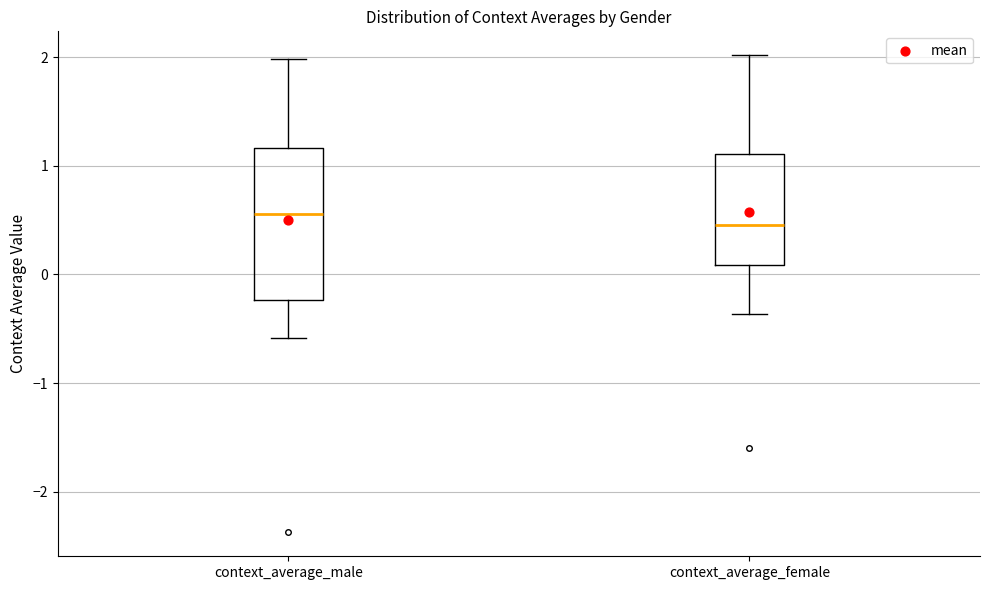

Reading left to right, read every box against the y-axis: the position of its median line, the range the box covers, and the ends of its whiskers. The values are not printed on the chart, so give them approximately, as read against the axis.

context_average_male: median 0.6, box -0.2 to 1.2, whiskers -0.6 to 2.0
context_average_female: median 0.5, box 0.1 to 1.1, whiskers -0.4 to 2.0